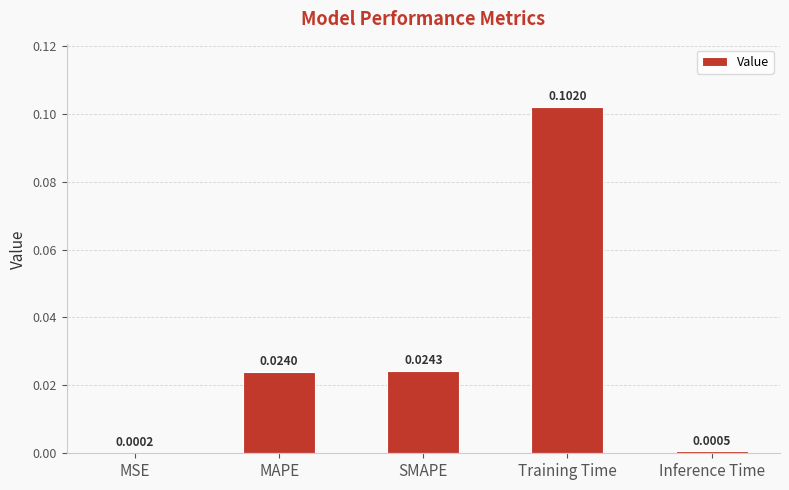

Which has a higher value, Training Time or Inference Time?

Training Time